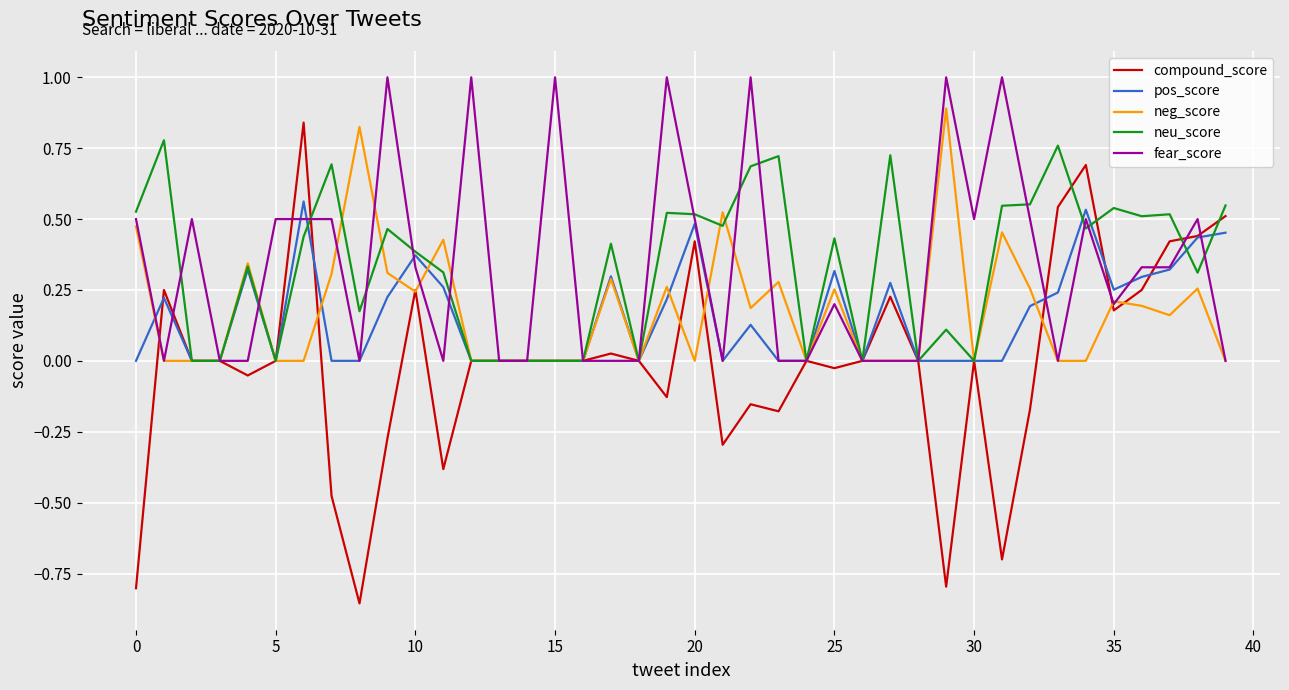

Which series has the widest spread of values?

compound_score